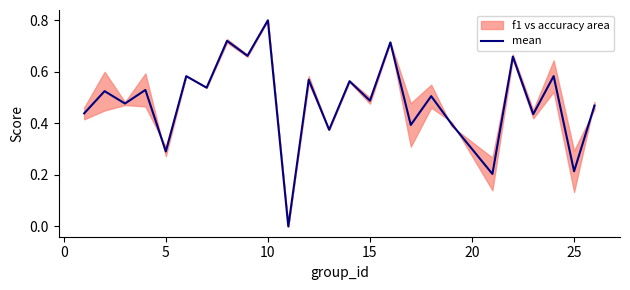

What is the maximum value shown in the chart?

0.8